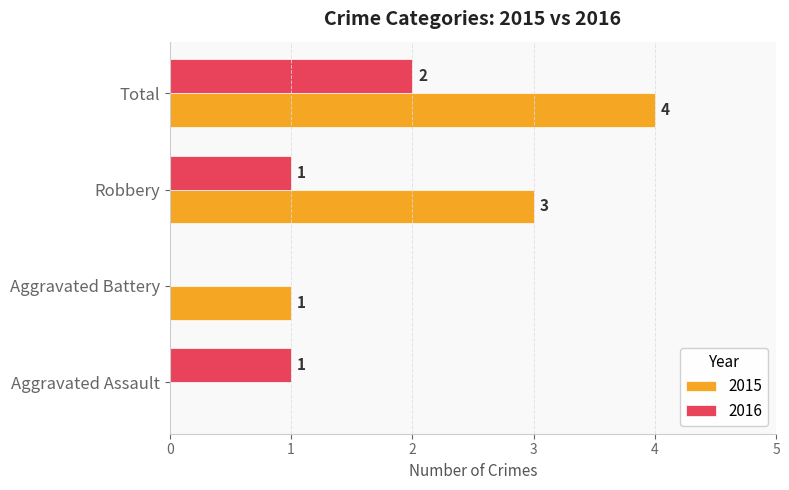

Is it true that 2015 equals 0 at Aggravated Battery?

False